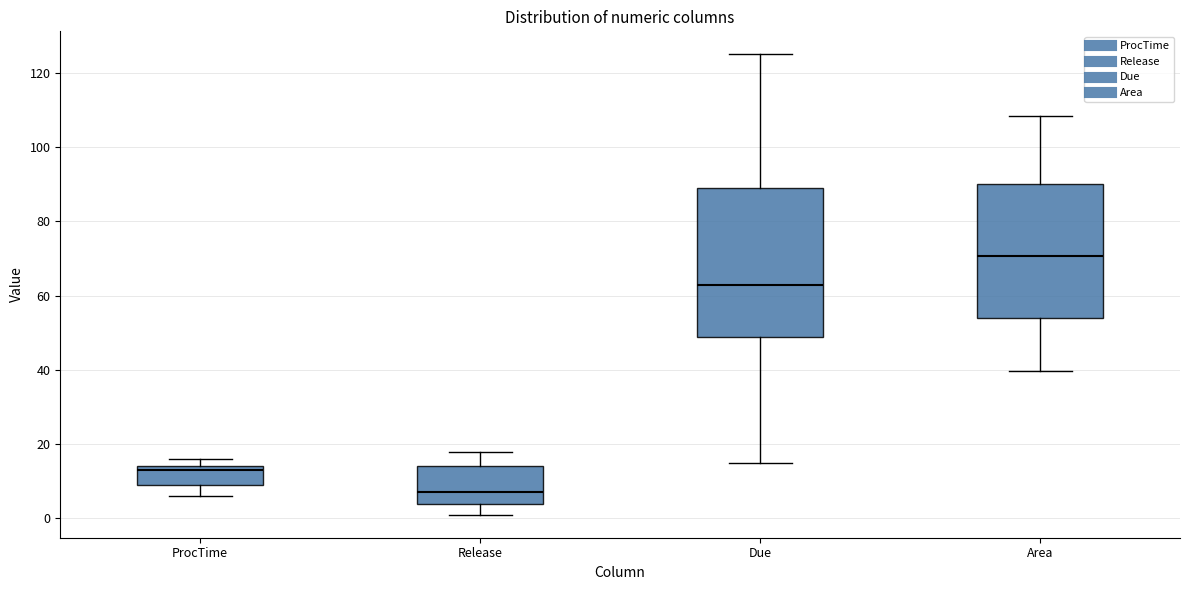

Where is the lower edge of the box for ProcTime on the y-axis? The values are not printed on the chart, so give them approximately, as read against the axis.

10